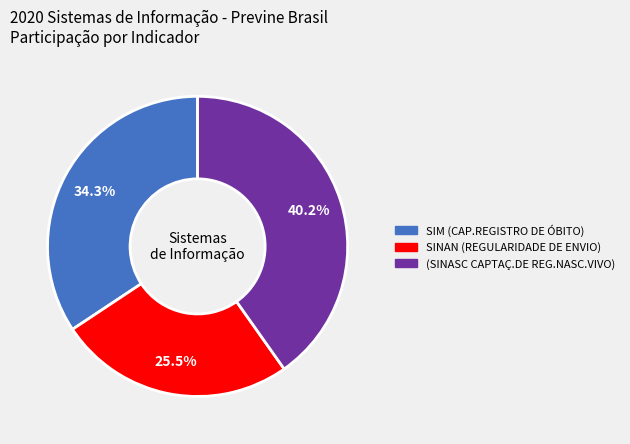

The SINAN (REGULARIDADE DE ENVIO) slice represents 33% of the pie. True or false?

False